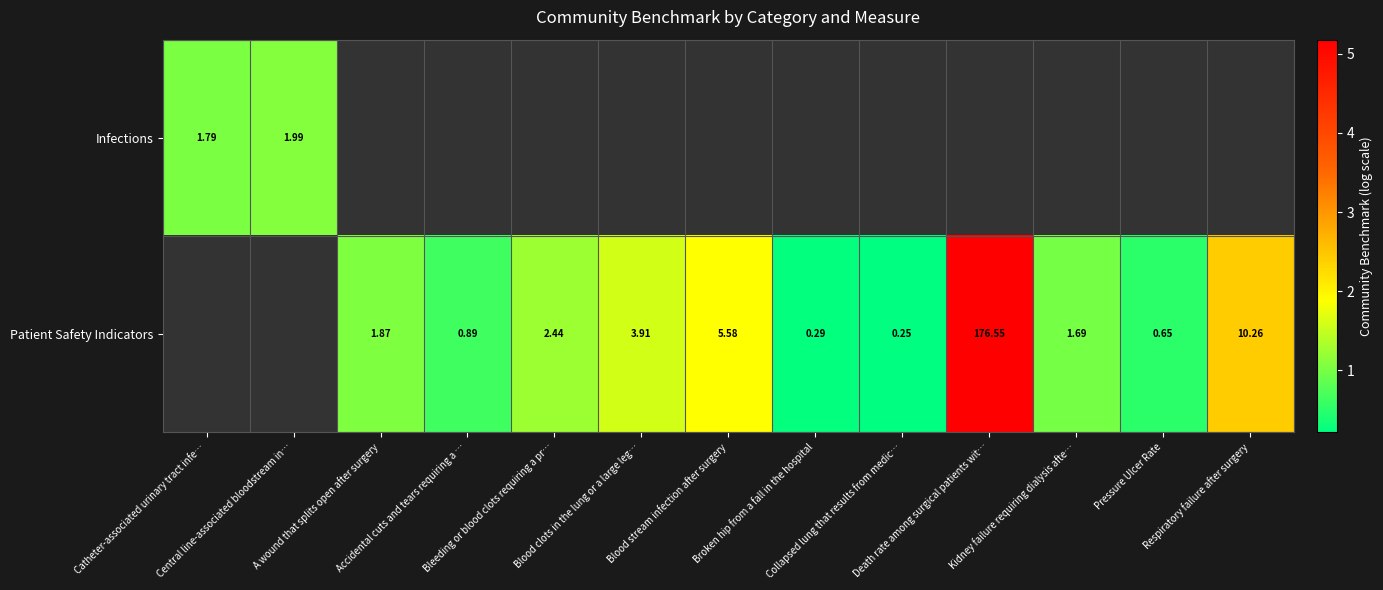

Rank the series by their maximum value, from lowest to highest.

Infections, Patient Safety Indicators